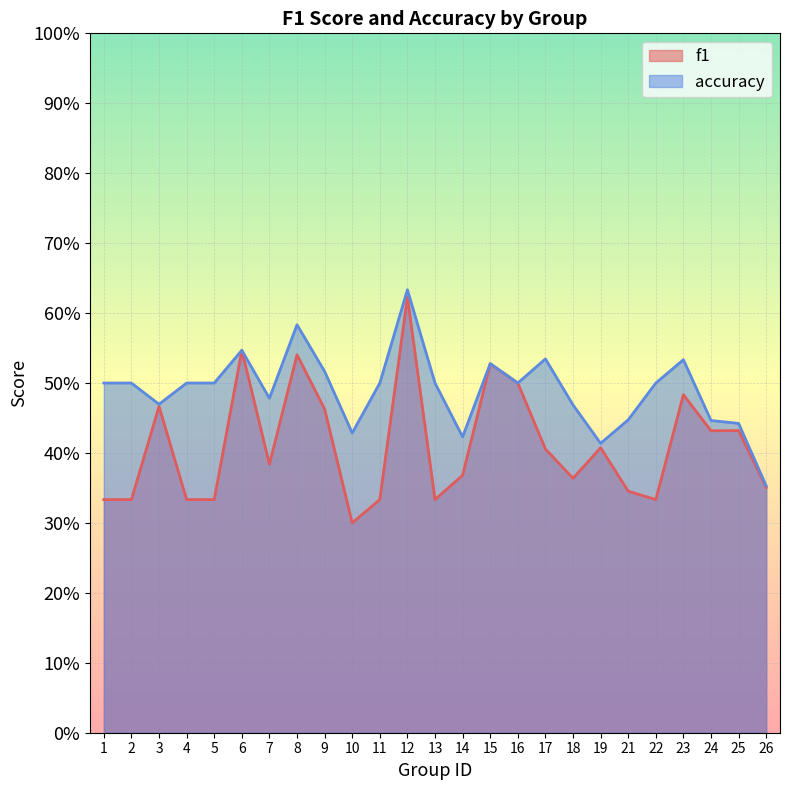

True or false: f1 and accuracy cross at least once.

False